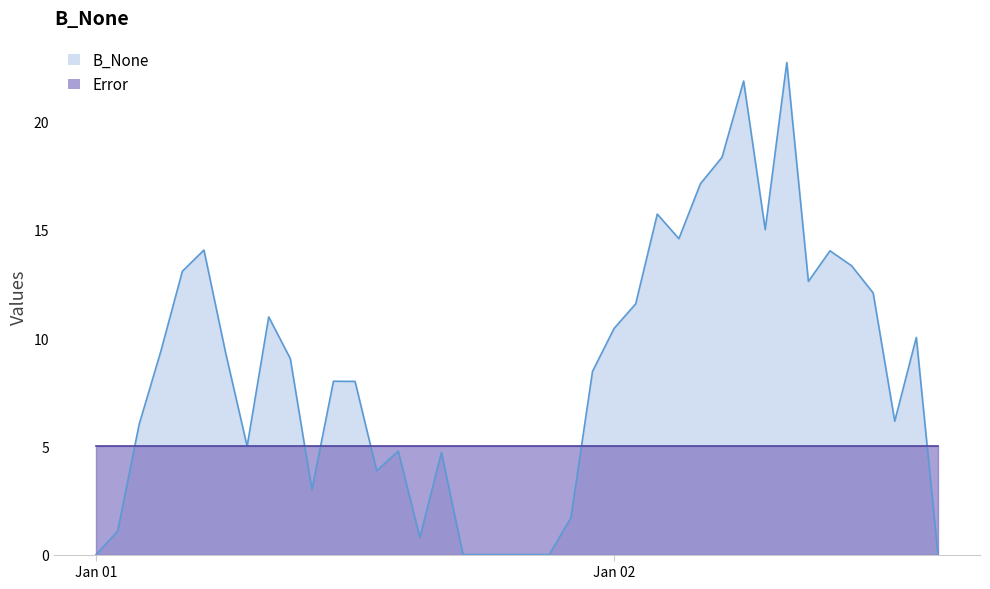

List the series in order of their overall mean, lowest first.

Error, B_None